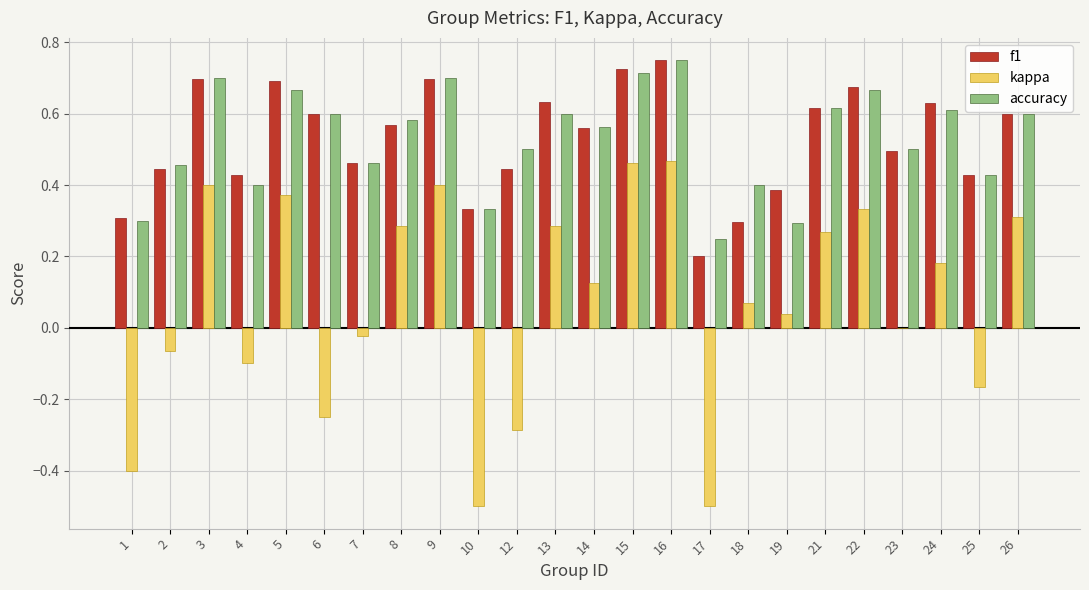

What is the sum of all accuracy values?

12.7